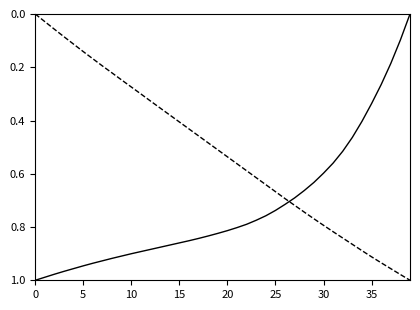

Does the chart display data point markers on the line(s)?

No